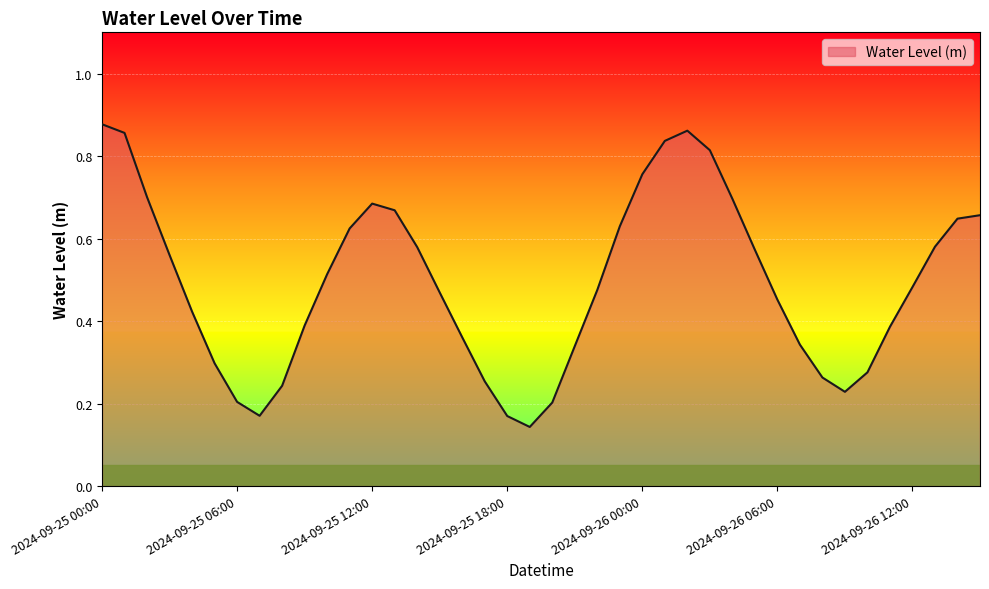

How many values are between 0 and 1?

40